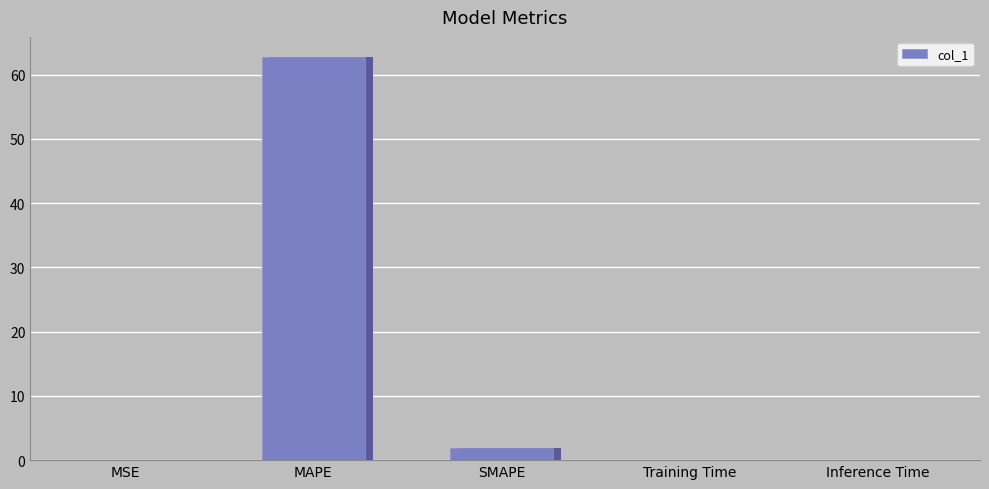

Does the chart contain stacked bars?

No